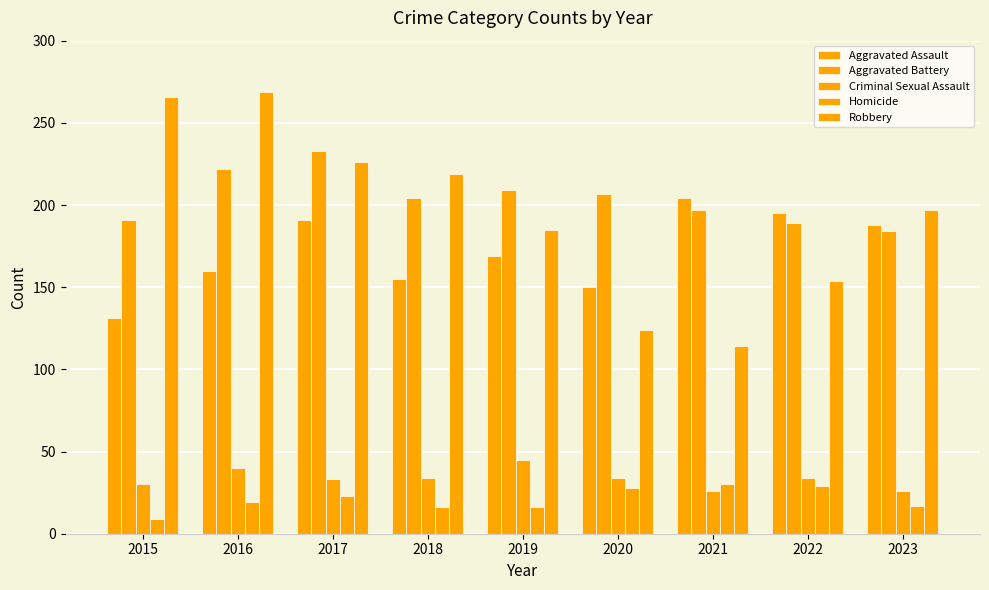

How many categories are shown in the chart?

9